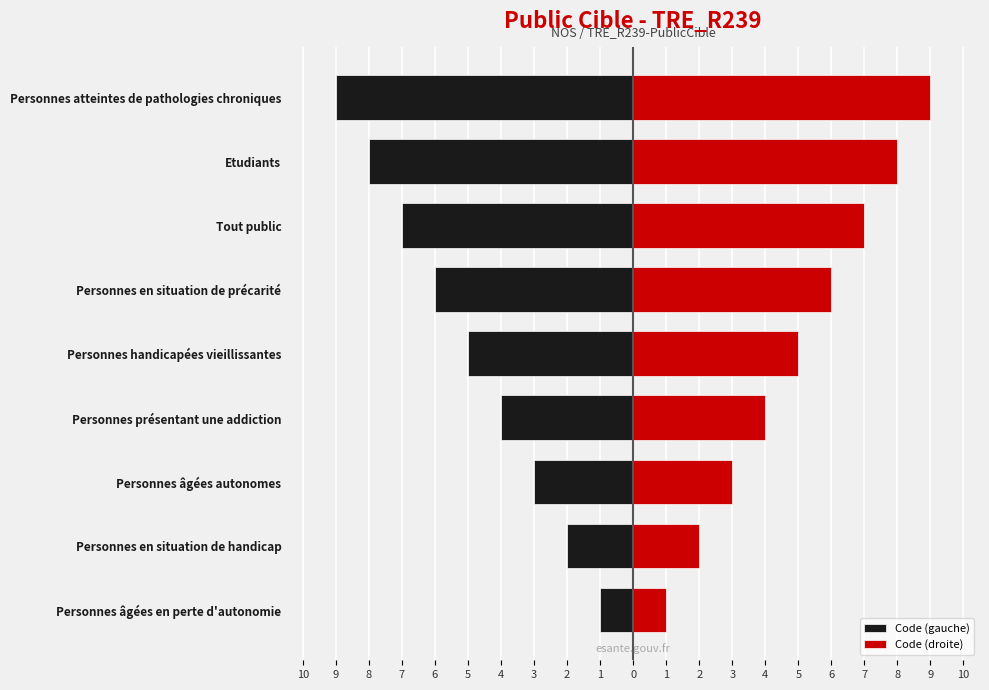

True or false: Code (droite) has a value of 2 at Personnes en situation de handicap.

True